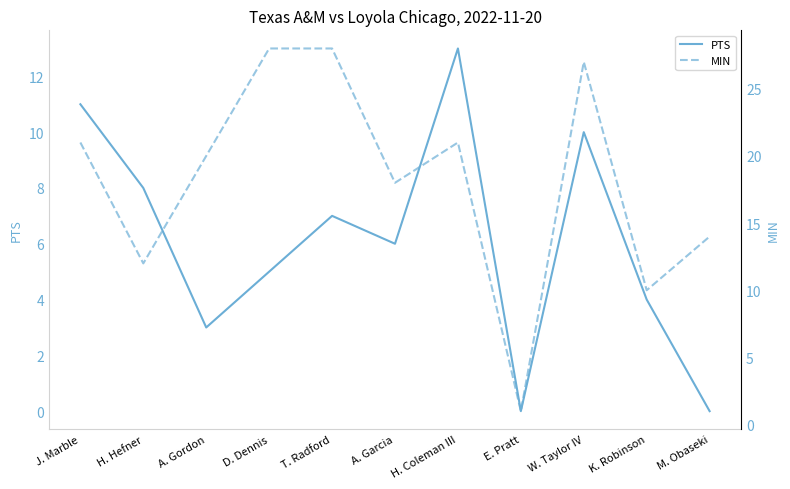

How many lines are shown in the chart?

2